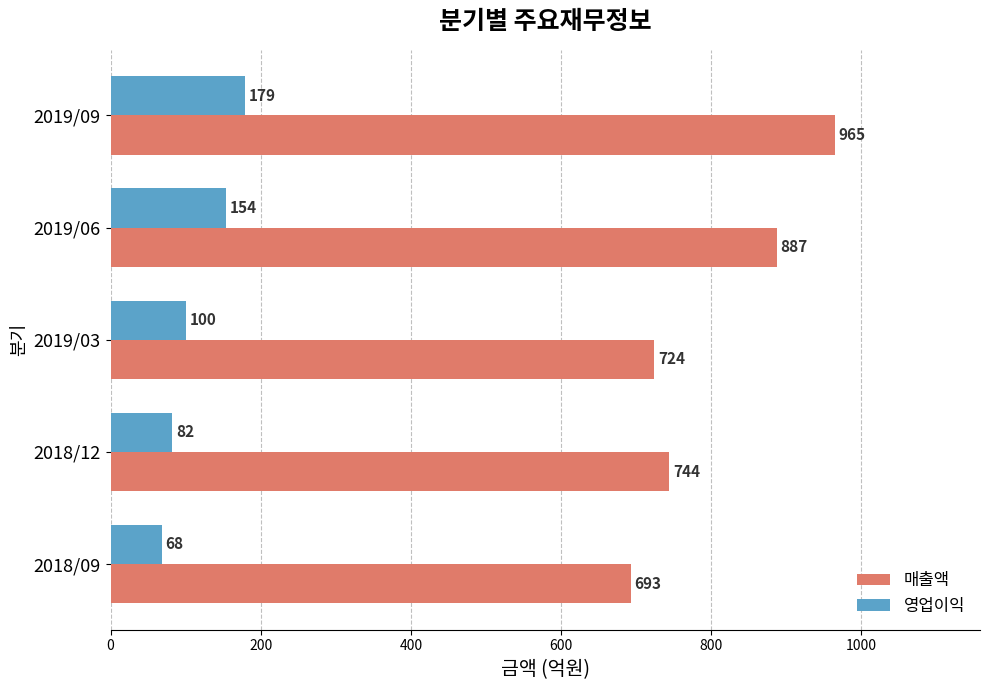

What is the total value across all series at 2018/09?

761